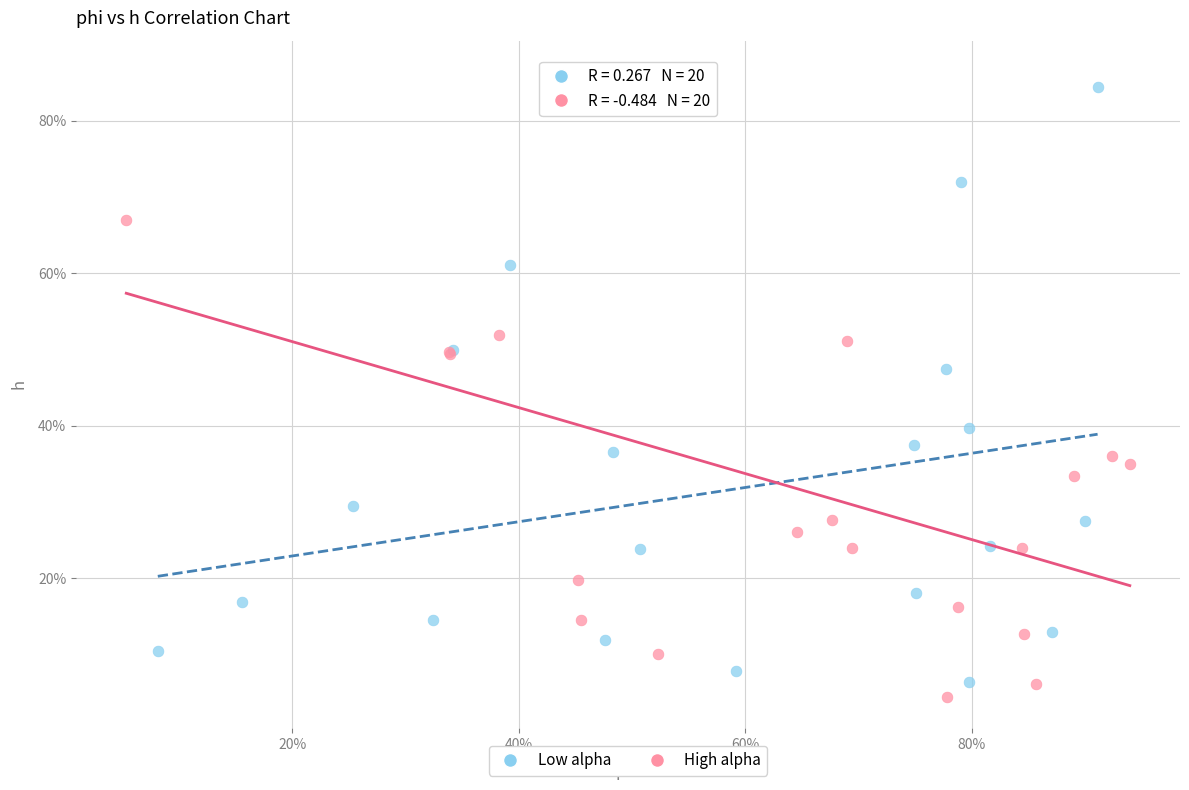

Which series contains the lowest Y value?

High alpha